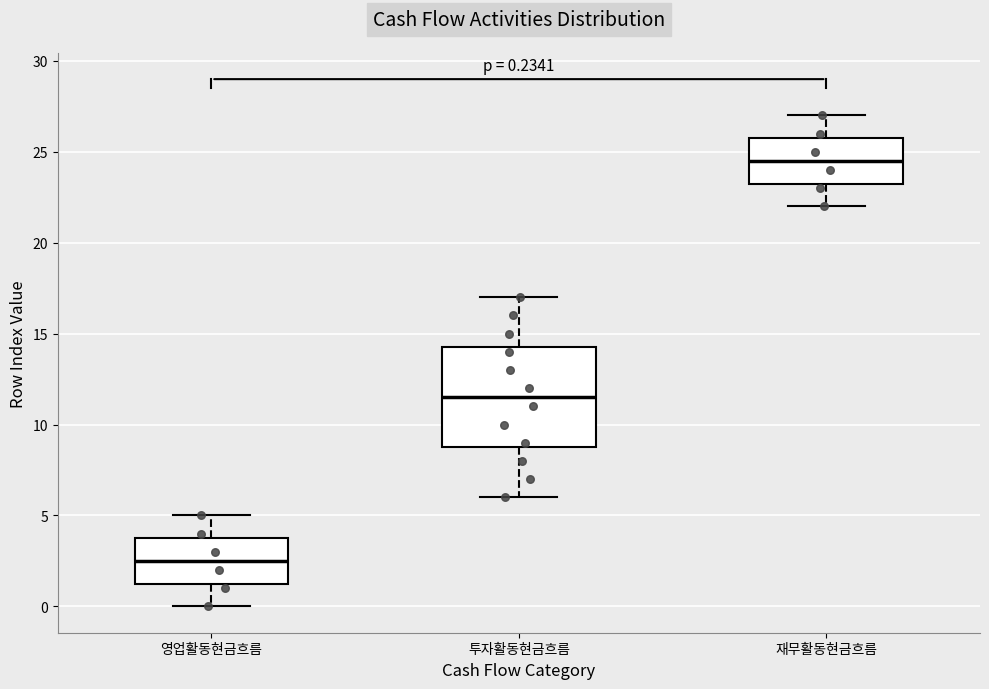

Which box is the tallest, from its lower edge to its upper edge?

투자활동현금흐름